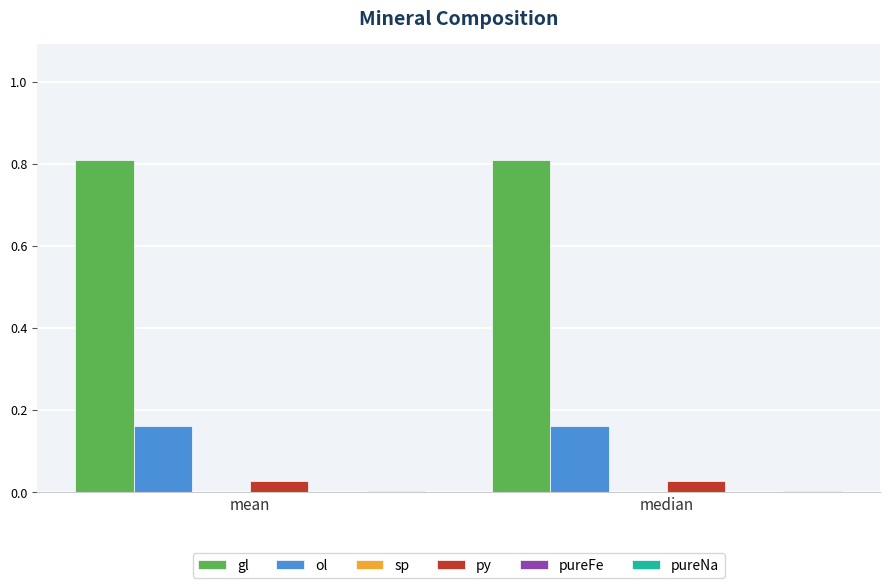

Which series has the largest total across all categories?

gl